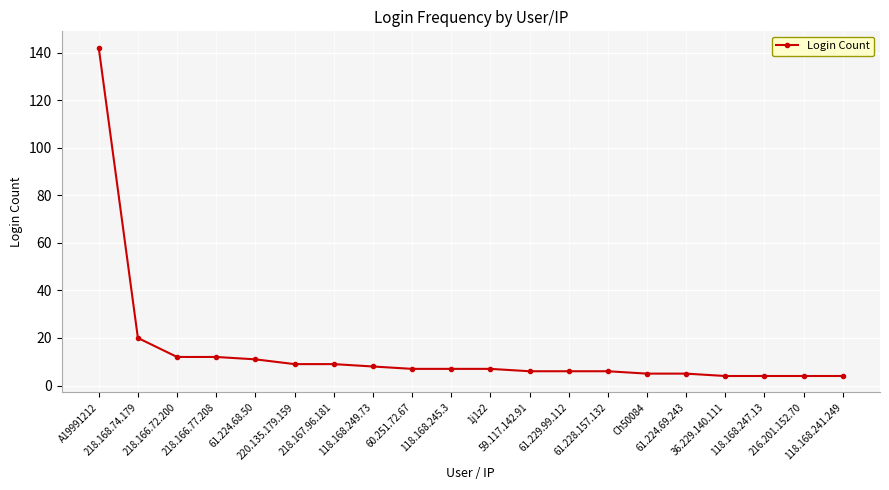

What is the smallest value displayed?

4